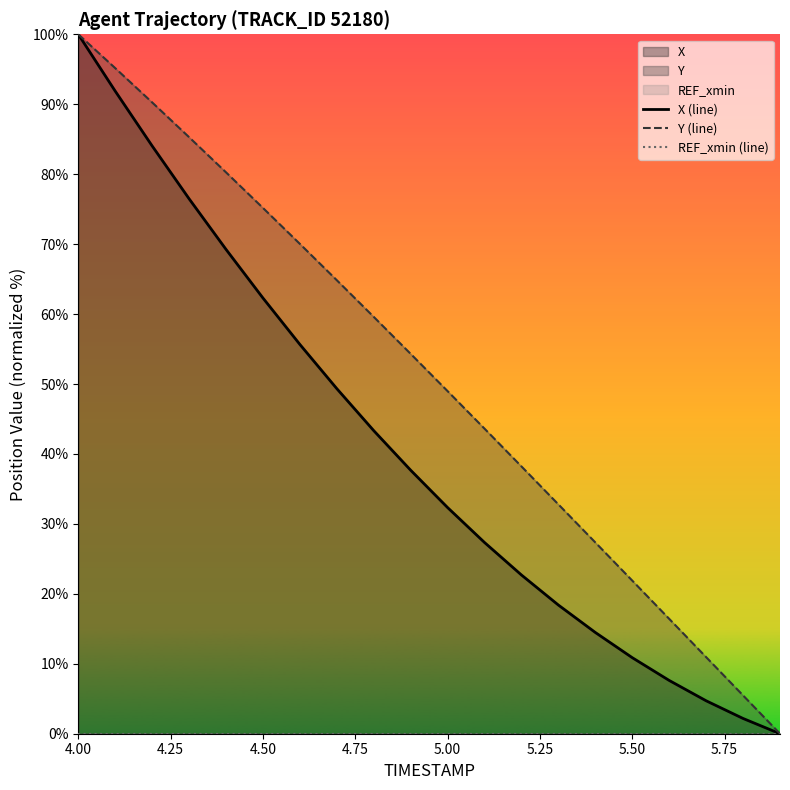

At which label does Y (line) reach its peak?

4.00